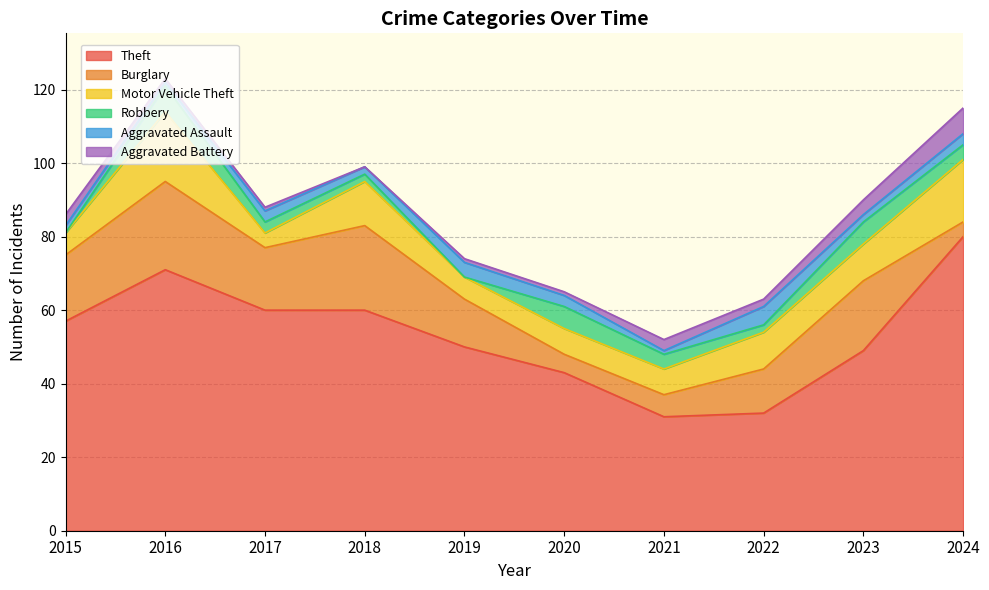

At 2015, list the series in order from largest to smallest.

Theft, Burglary, Motor Vehicle Theft, Aggravated Battery, Aggravated Assault, Robbery